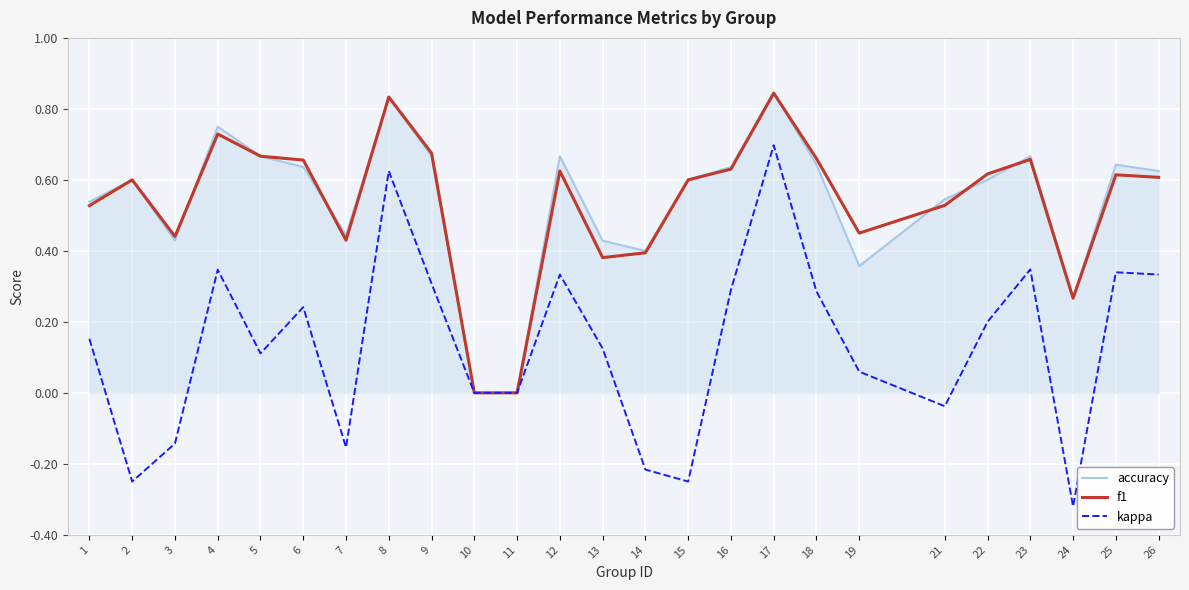

Is this an area chart (filled region under the line)?

No